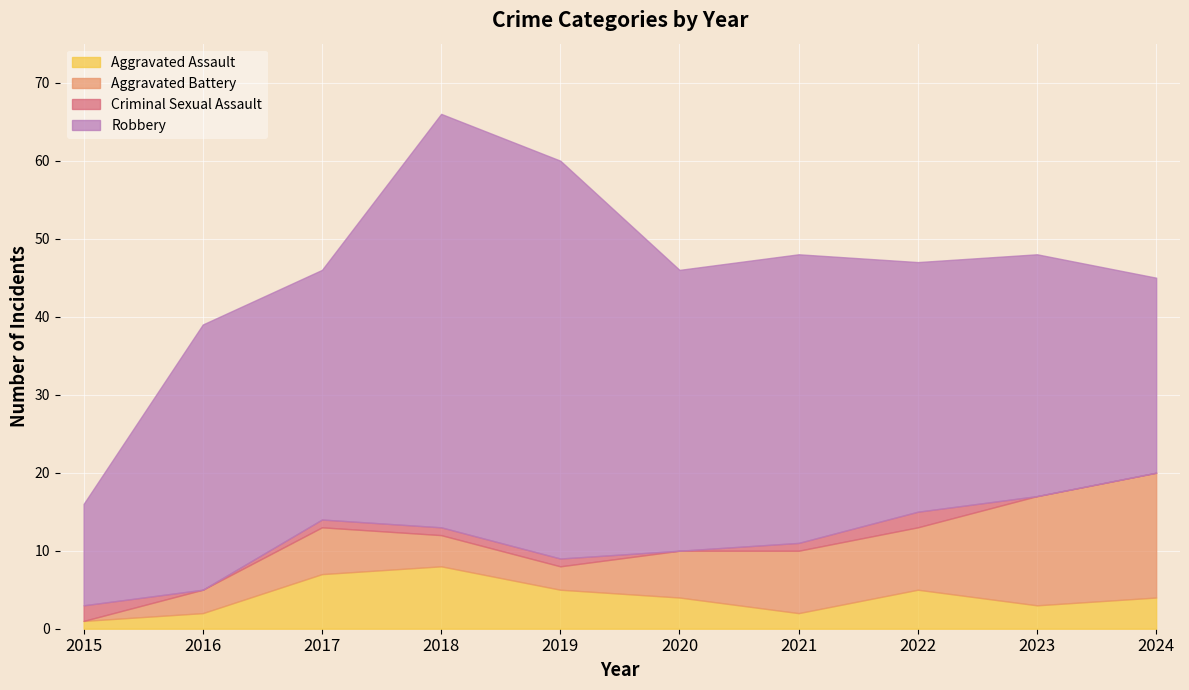

What is the average value of the Robbery series?

34